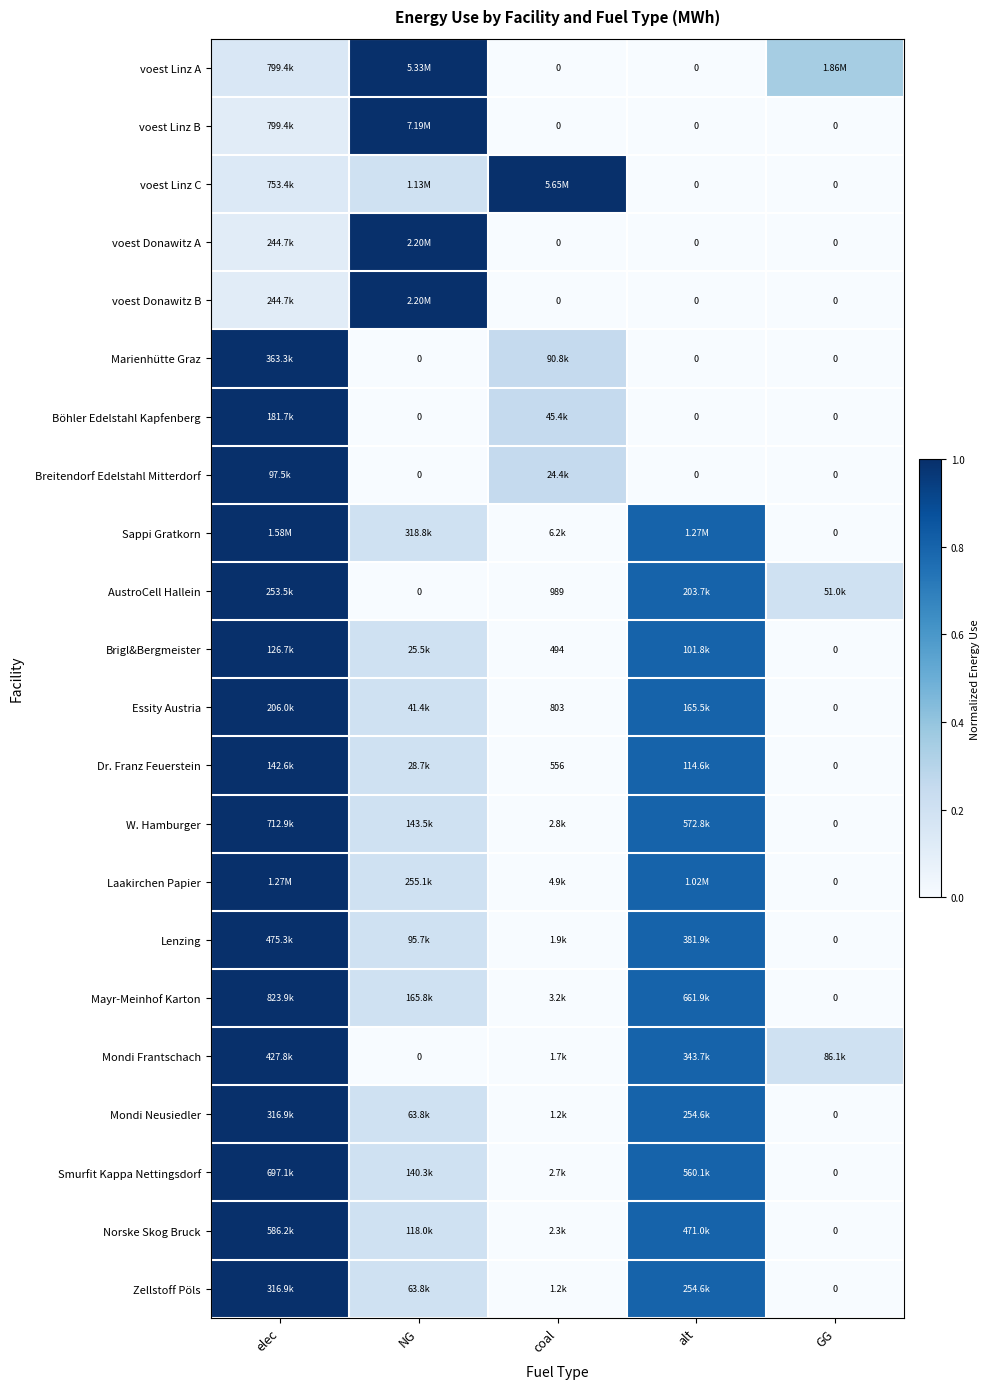

Rank the series at GG from lowest to highest value.

voest Linz B, voest Linz C, voest Donawitz A, voest Donawitz B, Marienhütte Graz, Böhler Edelstahl Kapfenberg, Breitendorf Edelstahl Mitterdorf, Sappi Gratkorn, Brigl&Bergmeister, Essity Austria, Dr. Franz Feuerstein, W. Hamburger, Laakirchen Papier, Lenzing, Mayr-Meinhof Karton, Mondi Neusiedler, Smurfit Kappa Nettingsdorf, Norske Skog Bruck, Zellstoff Pöls, Mondi Frantschach, AustroCell Hallein, voest Linz A